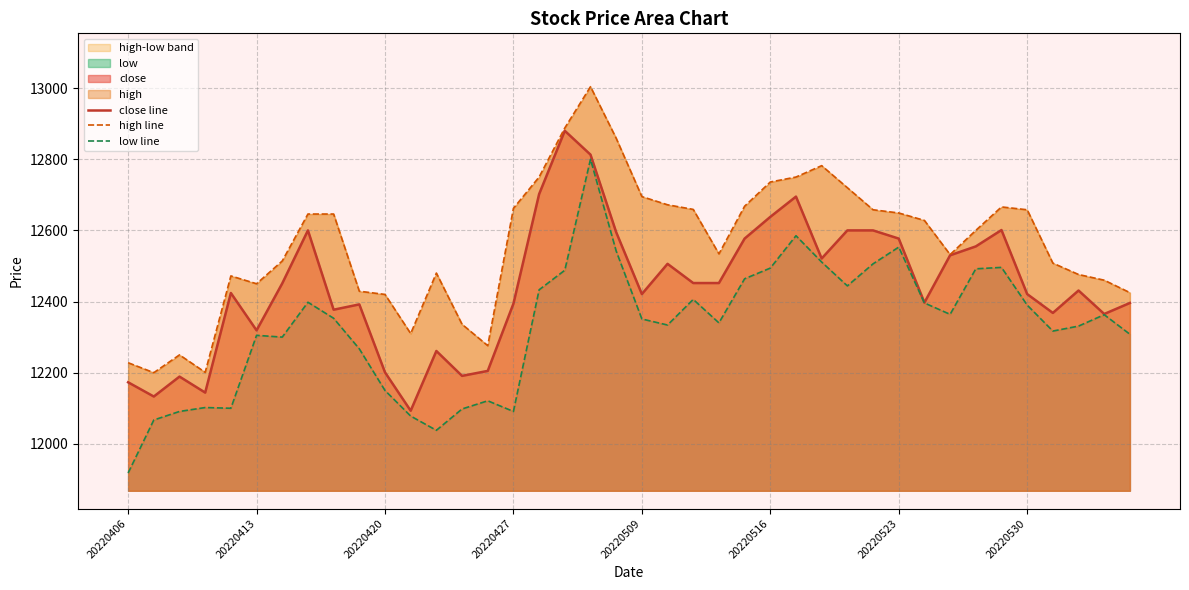

Which series has the largest total across all categories?

high line